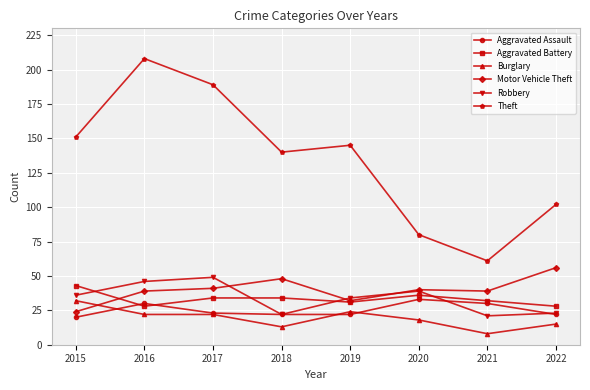

In Motor Vehicle Theft, how many points are higher than both neighbors (excluding endpoints)?

2